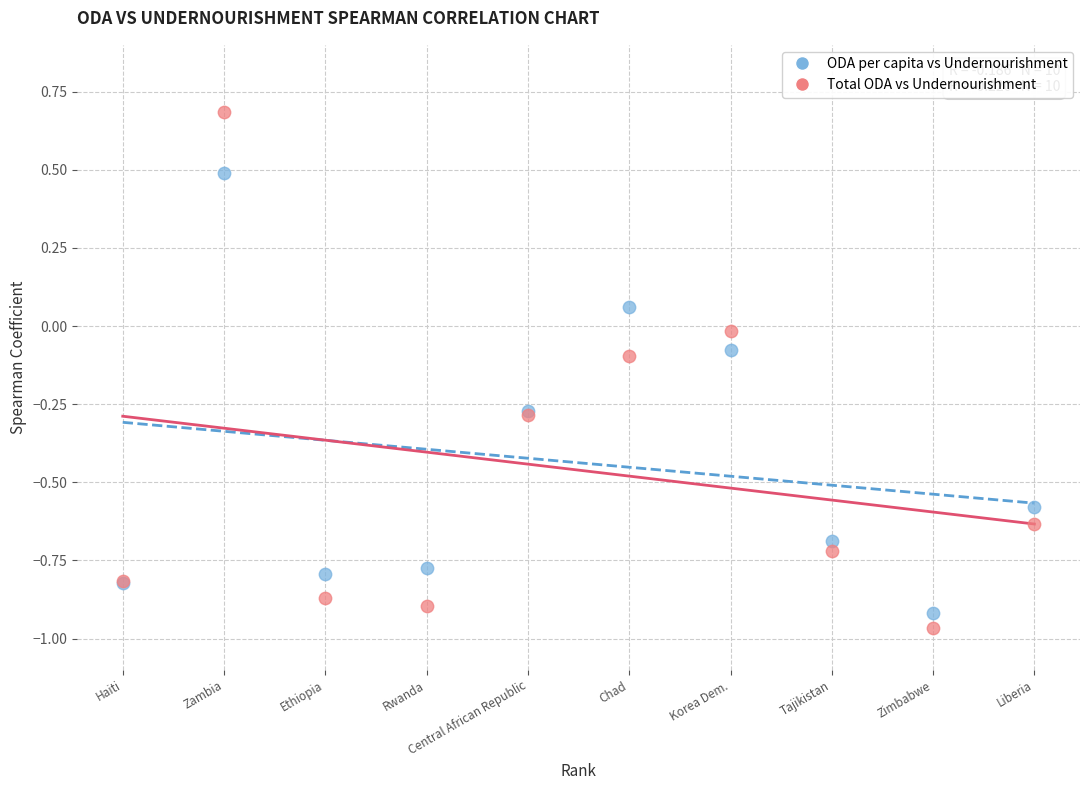

Which series has the widest spread of Y values?

Total ODA vs Undernourishment